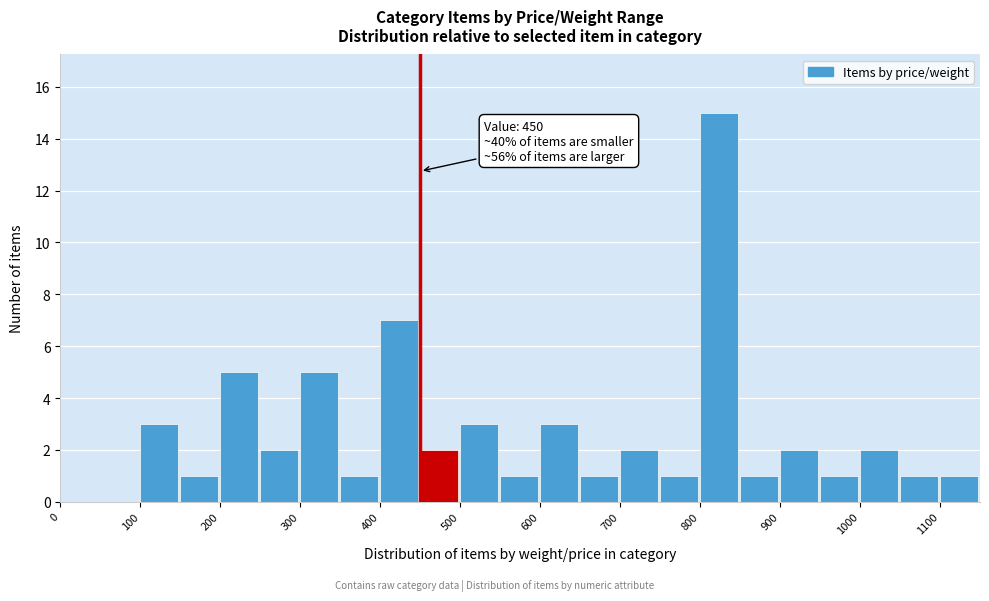

Which range on the x-axis has the tallest bar?

800 to 850